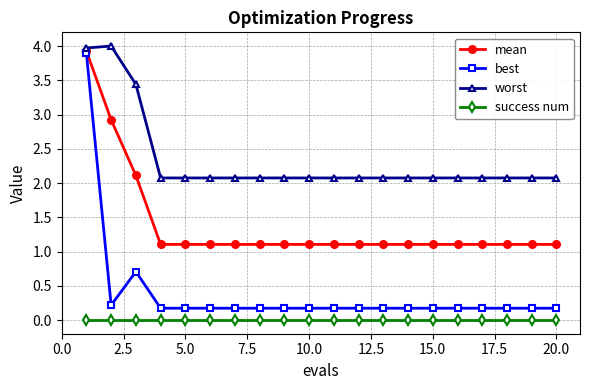

Which series has the largest range (max minus min)?

best